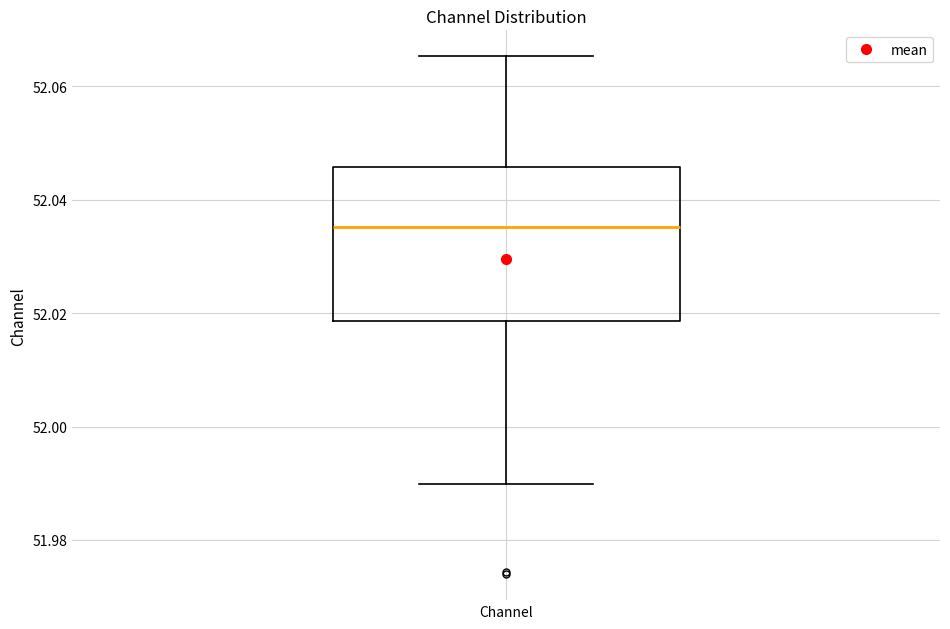

Where is the upper edge of the box for Channel on the y-axis? The values are not printed on the chart, so give them approximately, as read against the axis.

52.046